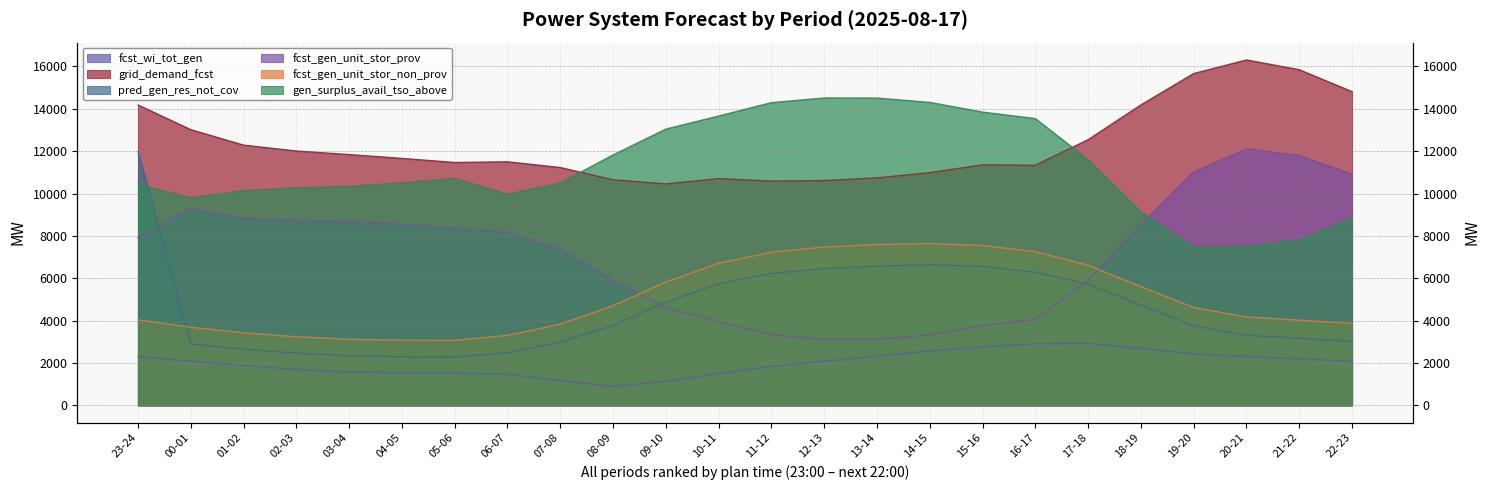

Is it true that fcst_gen_unit_stor_prov equals 4160 at 05-06?

False